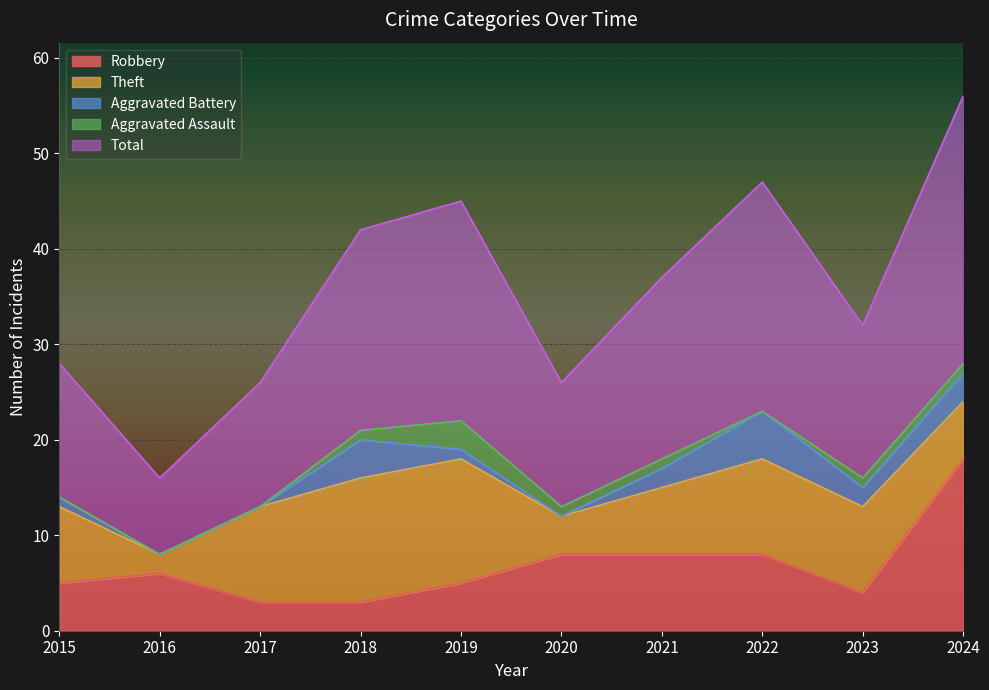

Read the Theft value at 2016.

2